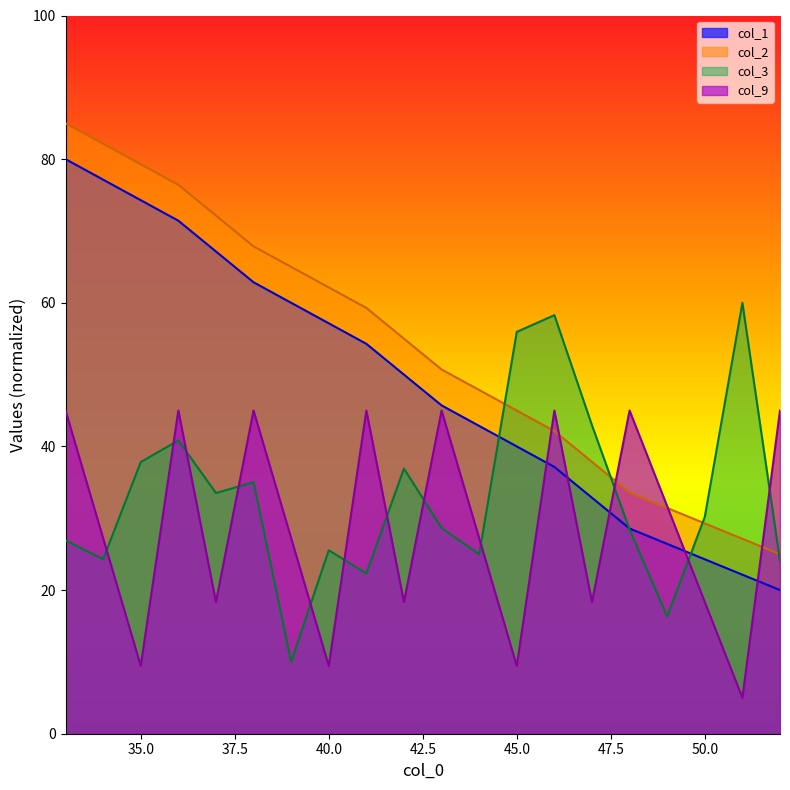

Which series ends up on top after the final intersection of col_9 and col_1?

col_9